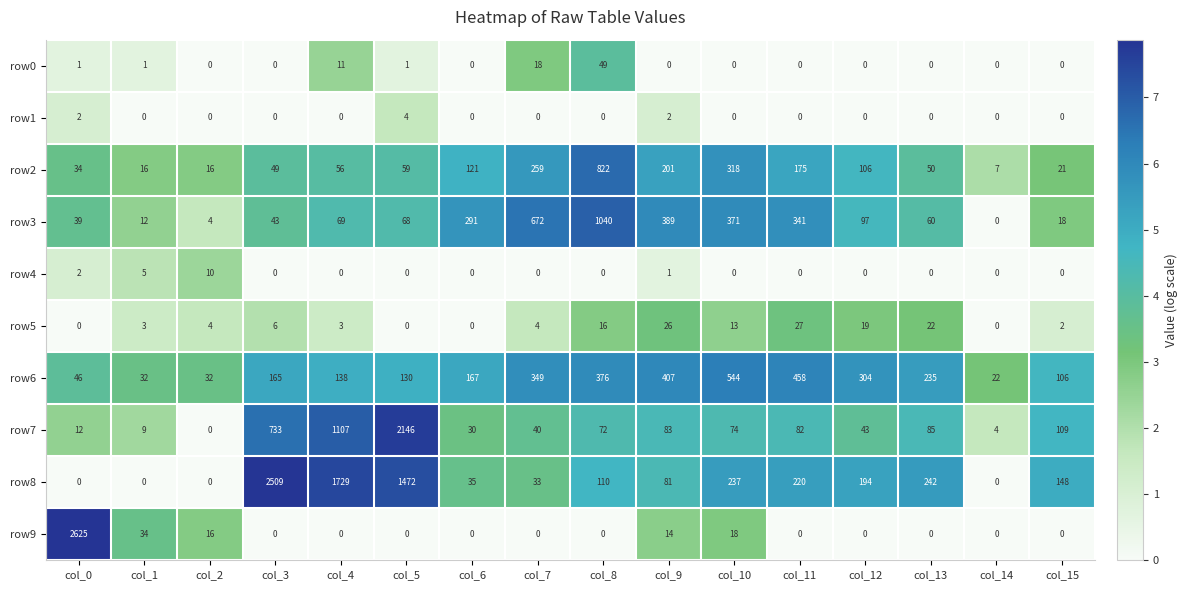

Where is row8 nearest to the value 1254?

col_5